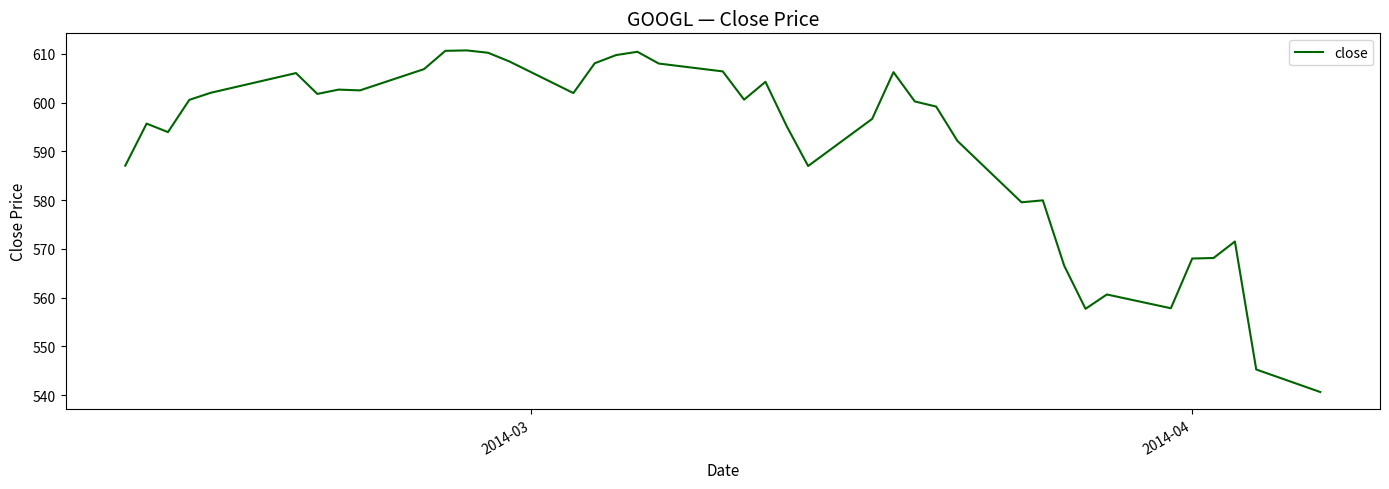

What is the maximum value shown in the chart?

610.7